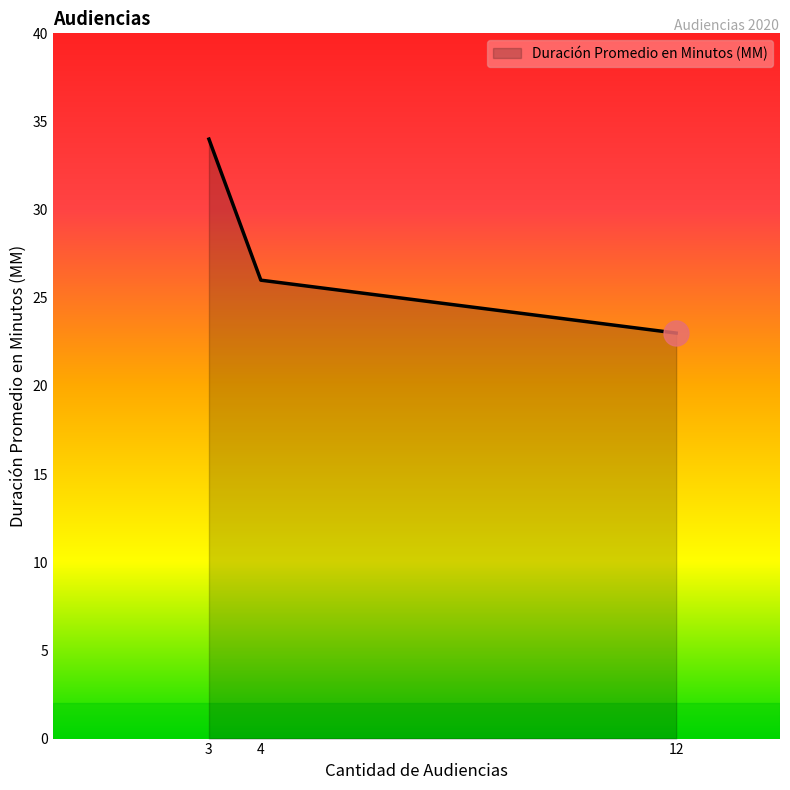

List the labels in order of value, smallest first.

12, 4, 3